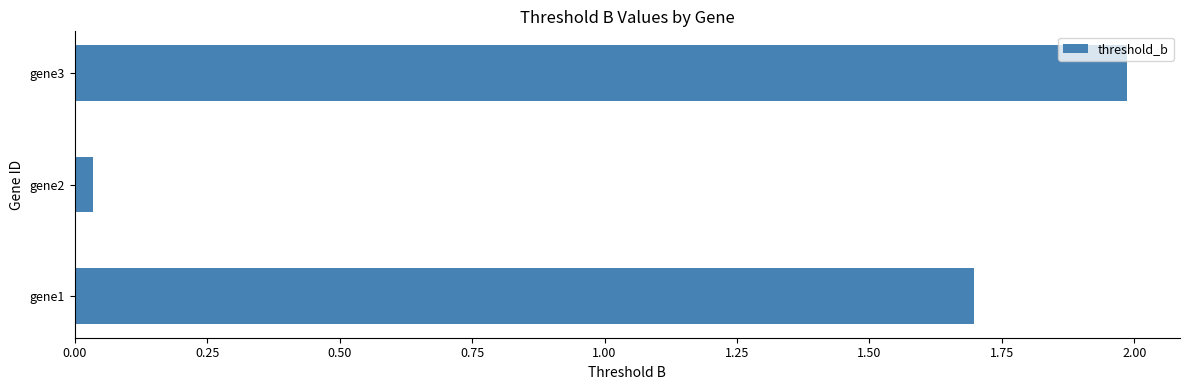

True or false: the data shows 1.1 at gene3.

False